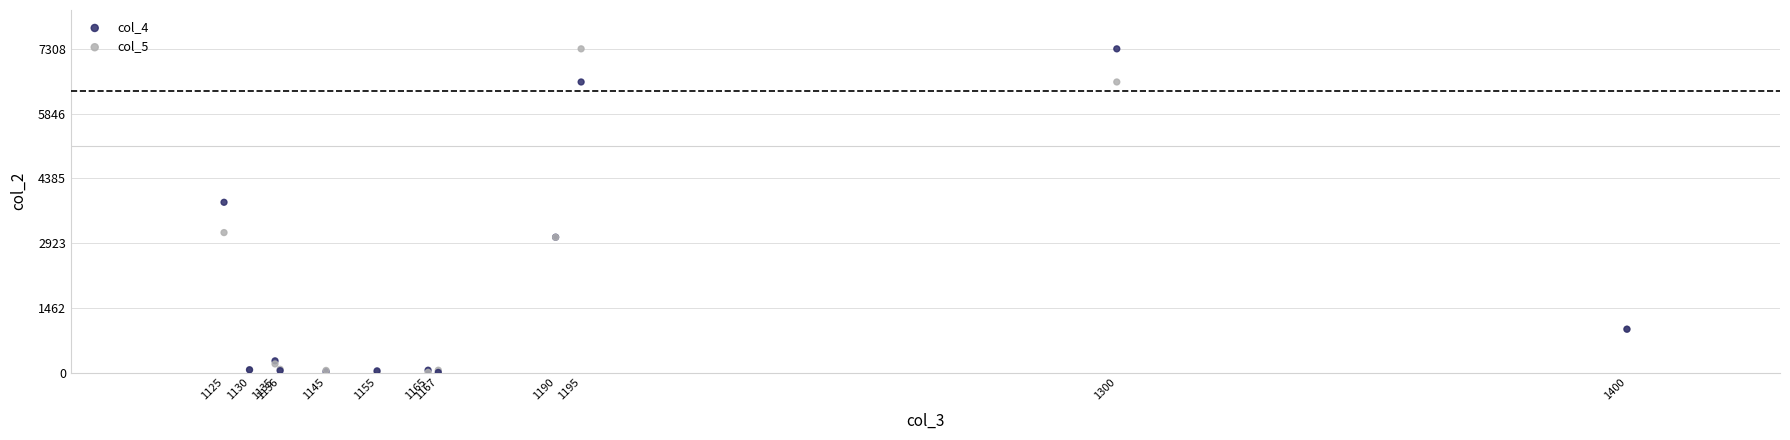

Across all series, what Y value is closest to 3655?

3844